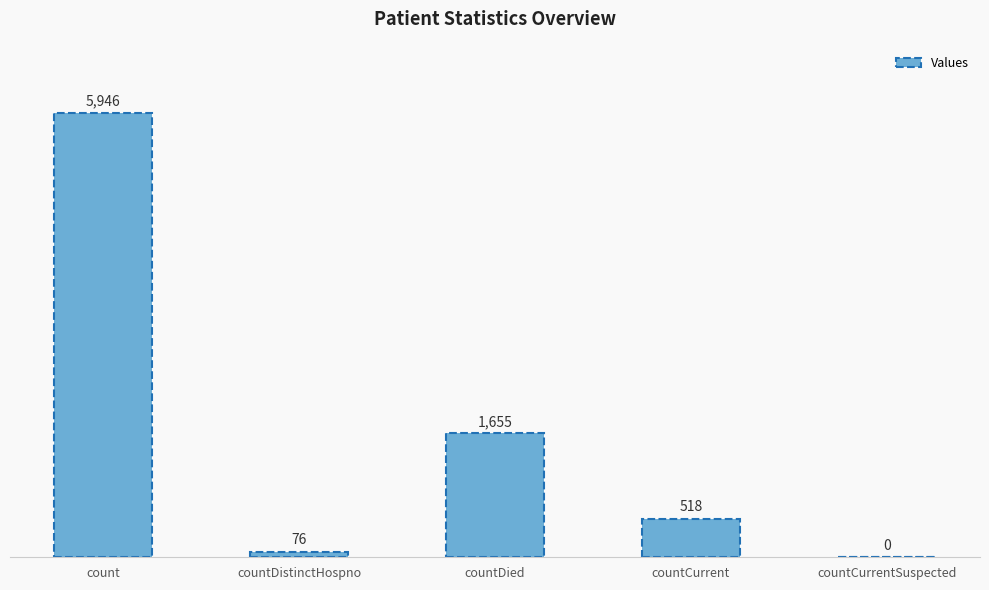

What is the change in value from countDistinctHospno to countCurrent?

+442